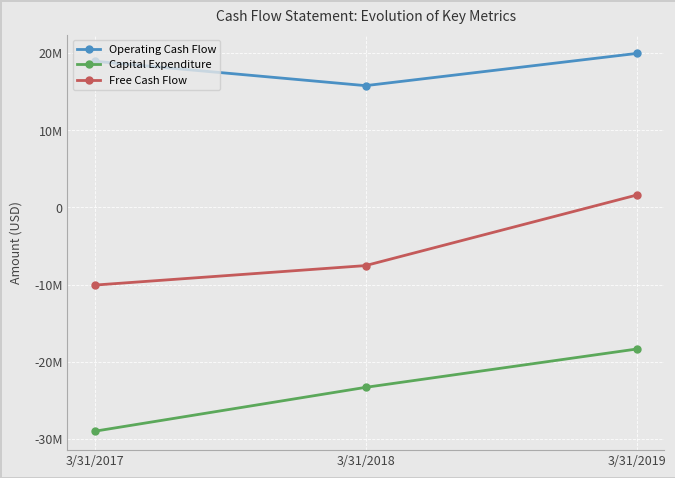

What are all the series names shown in the legend?

Operating Cash Flow, Capital Expenditure, Free Cash Flow